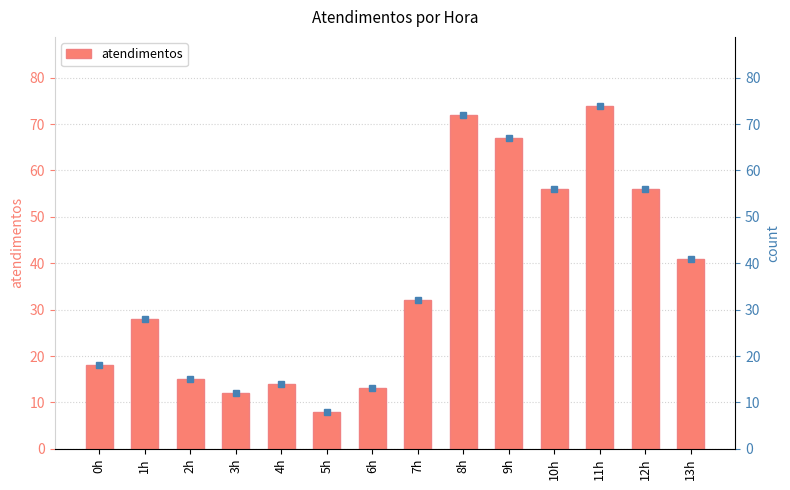

Reading left to right, extract all data points from this chart.

18	28	15	12	14	8	13	32	72	67	56	74	56	41